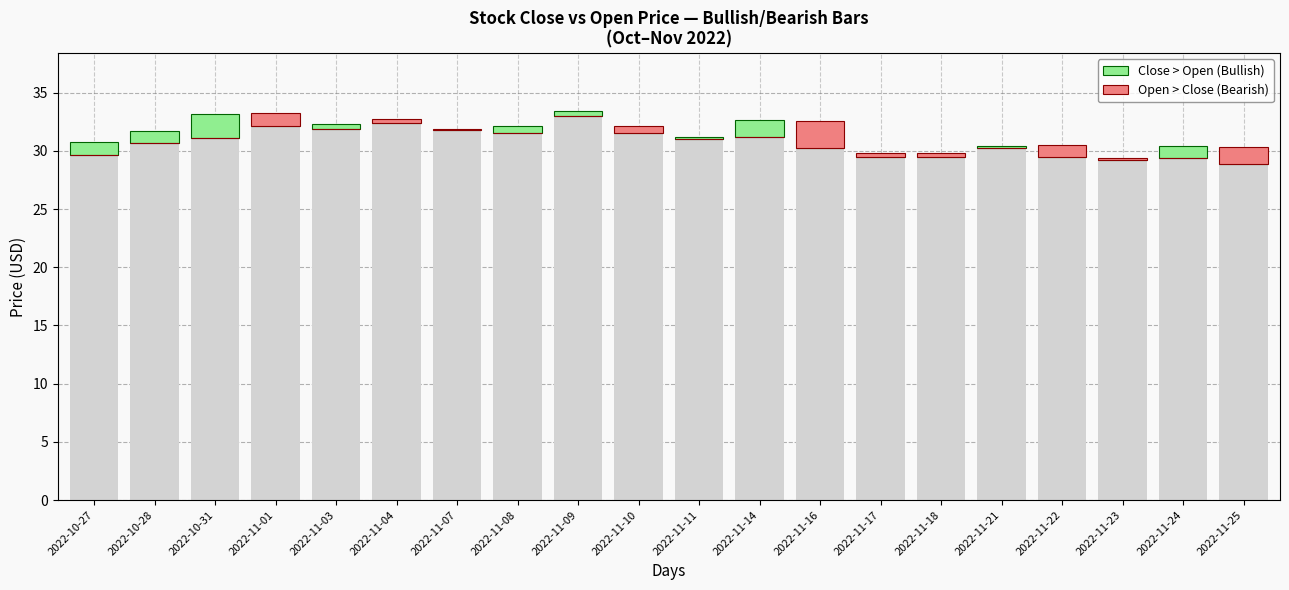

The Close > Open (Bullish) series shows 1.0 at 2022-11-10. True or false?

False